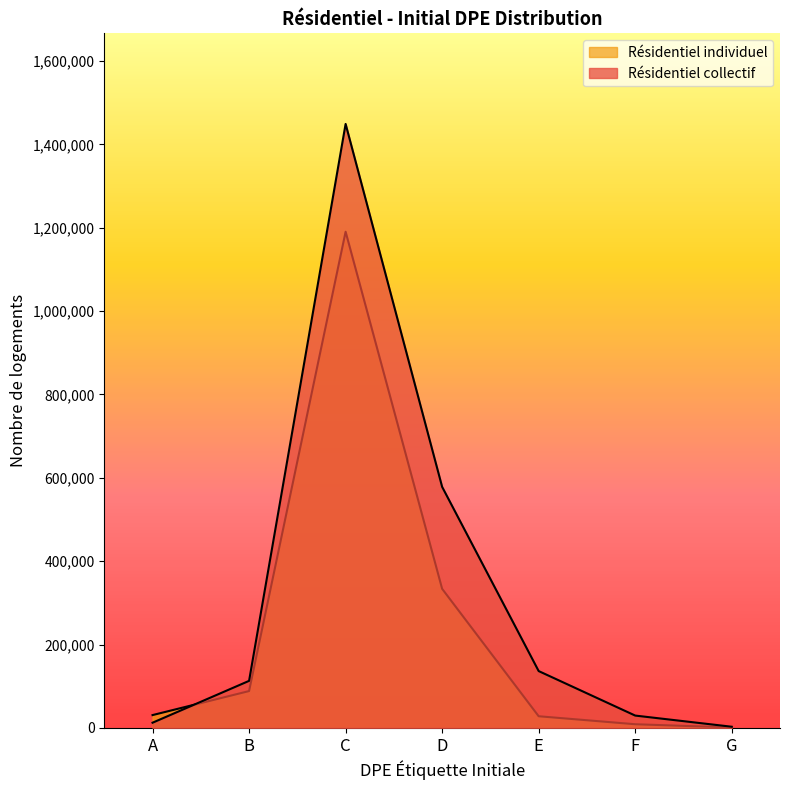

Which category has the highest value in the Résidentiel individuel series?

C